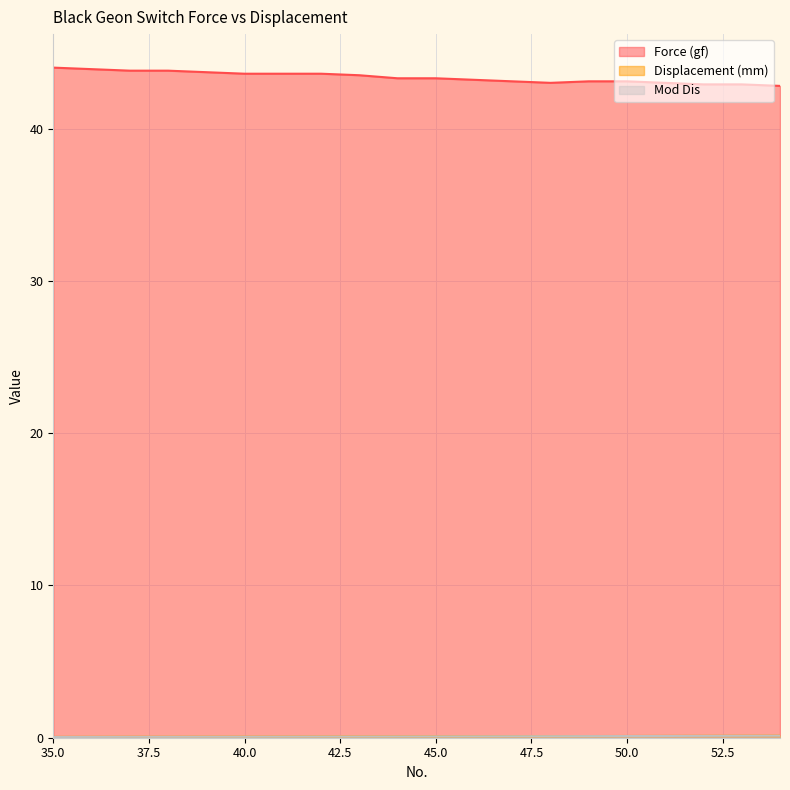

True or false: Mod Dis has more than 2 points higher than both neighbors.

False